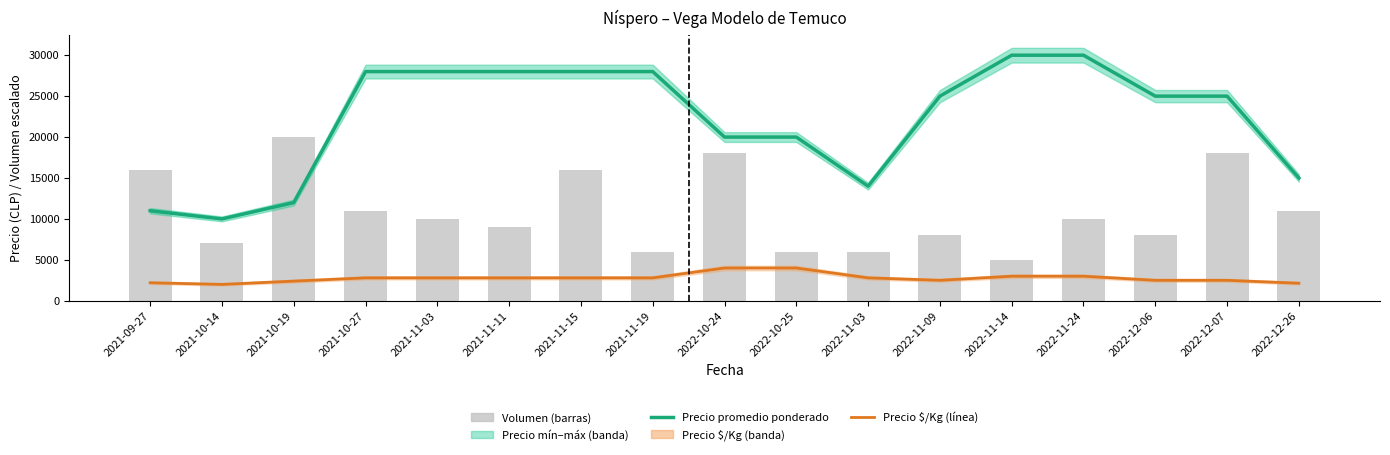

What is the value of the Precio $/Kg bar at the 8th from the left?

2800